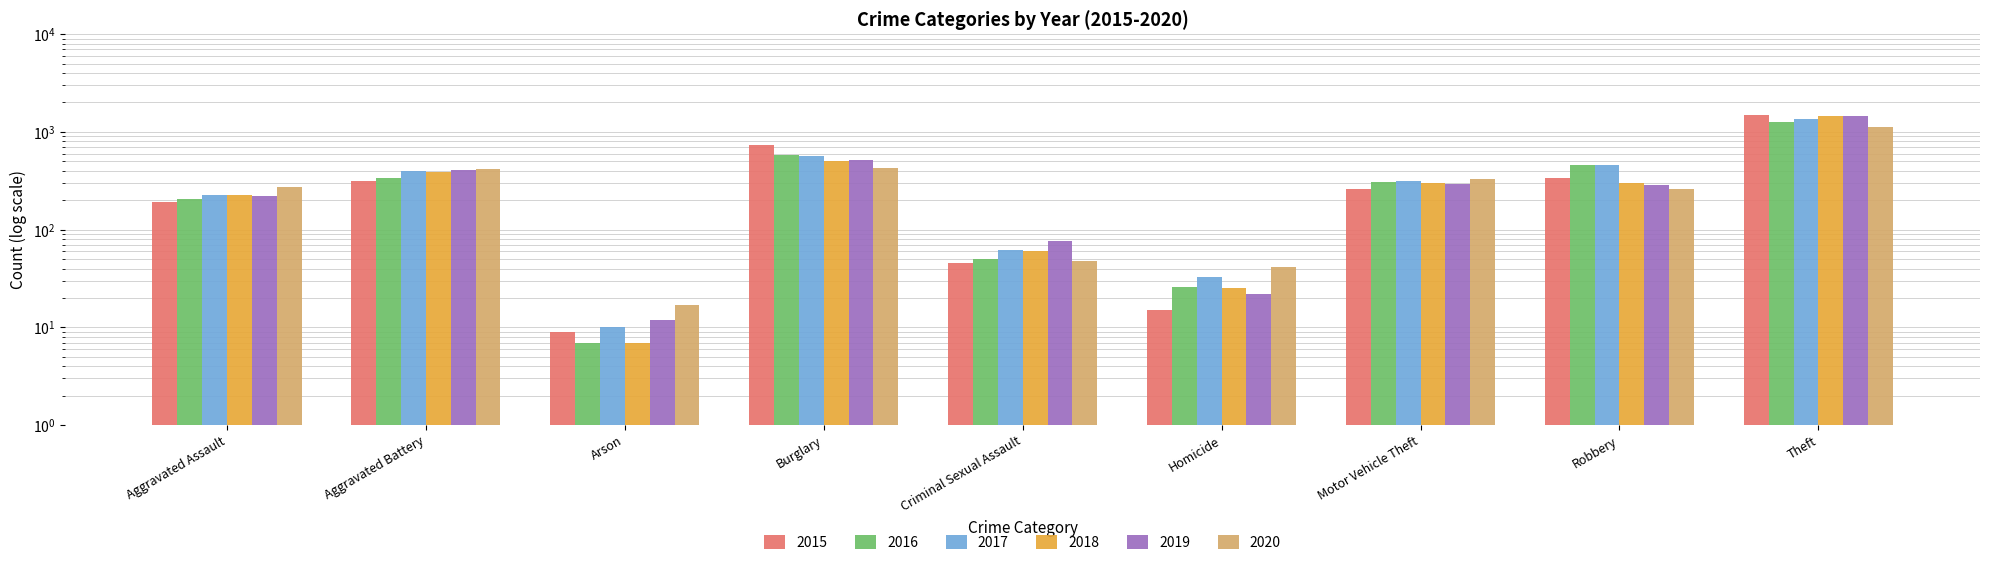

List the labels in order of 2017 value, largest first.

Theft, Burglary, Robbery, Aggravated Battery, Motor Vehicle Theft, Aggravated Assault, Criminal Sexual Assault, Homicide, Arson